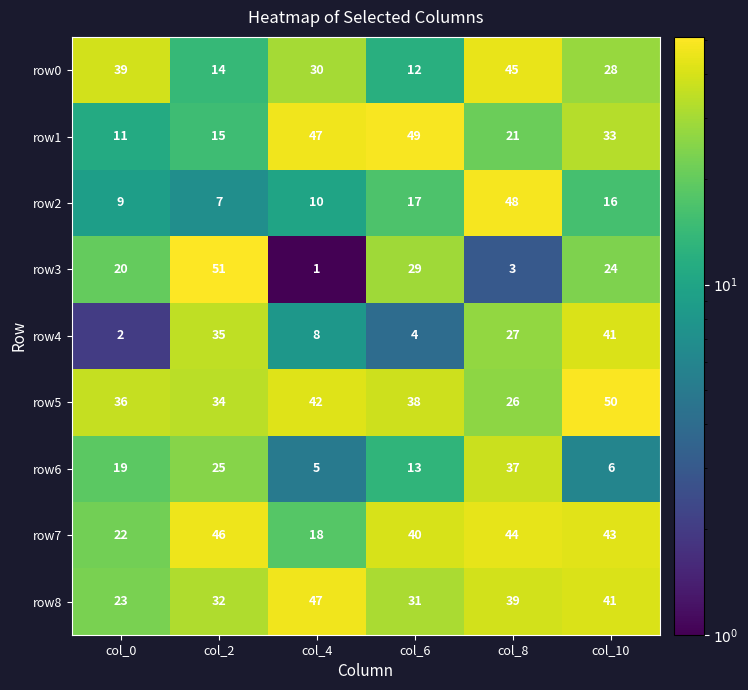

List the labels in order of row8 value, smallest first.

col_0, col_6, col_2, col_8, col_10, col_4